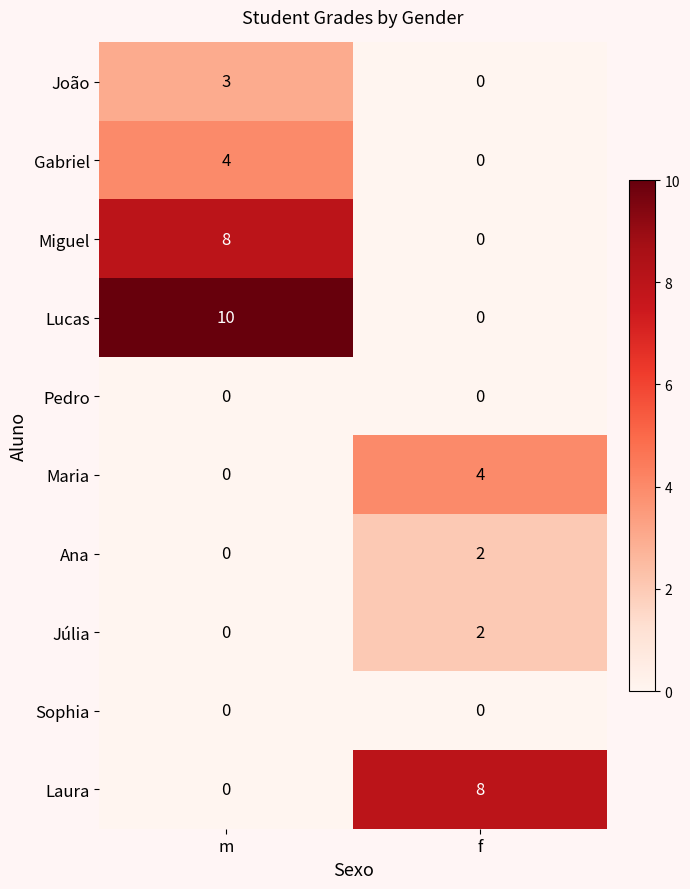

What is the spread (max minus min) of values at m?

10